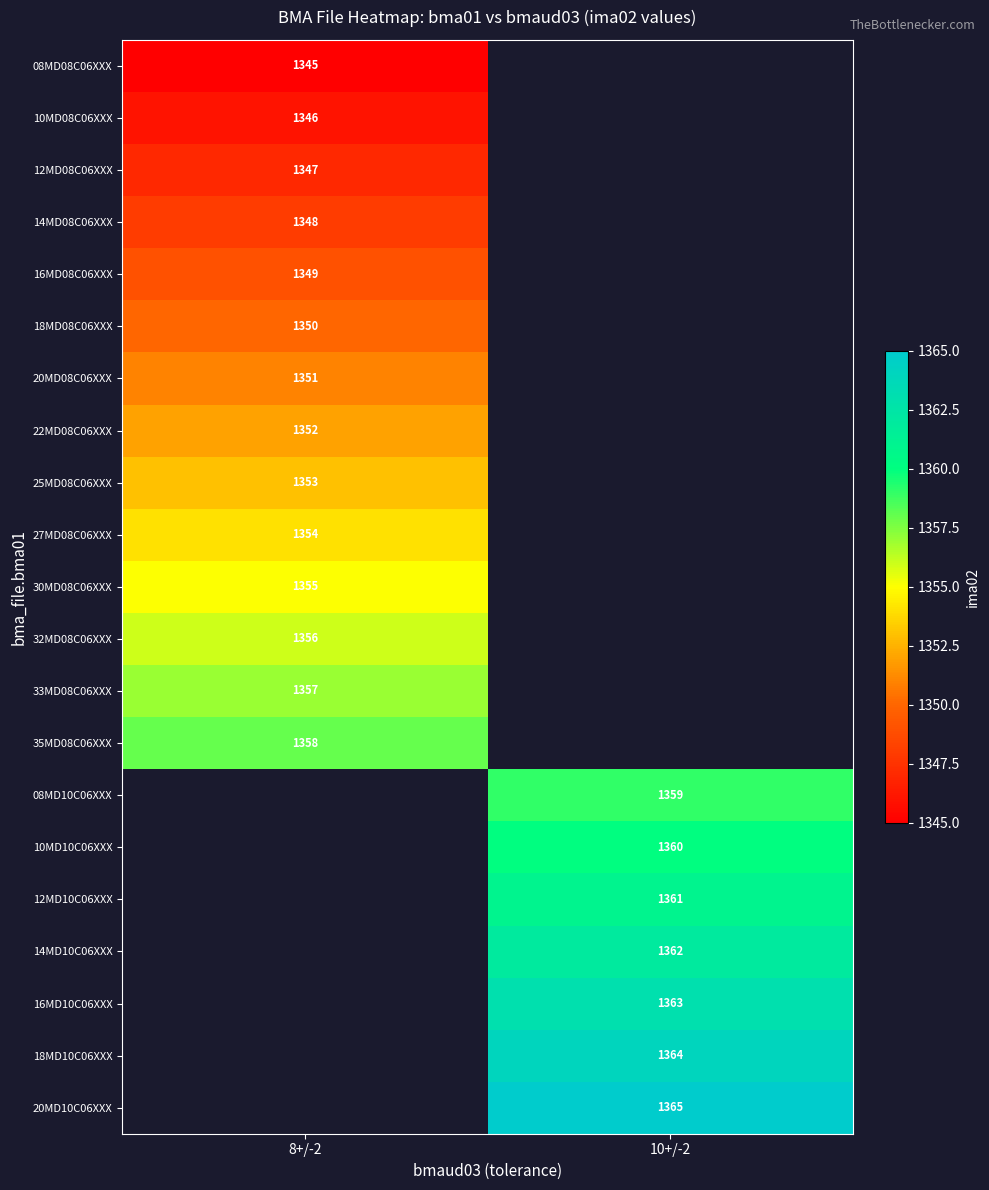

Count the number of data series in this chart.

21